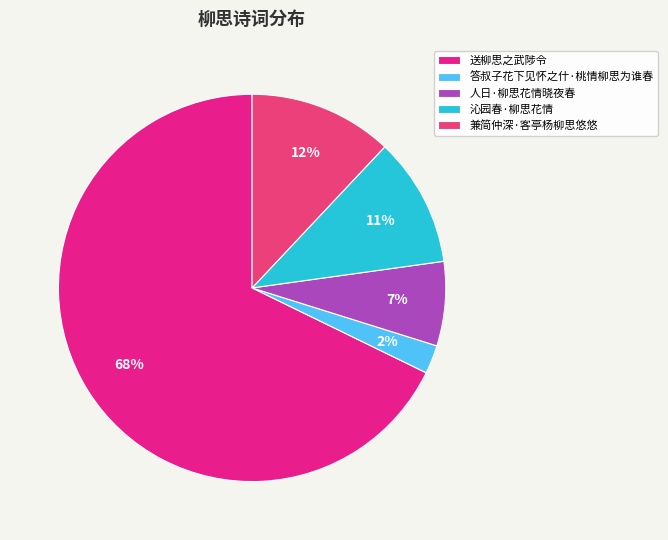

Count the number of slices in the pie.

5